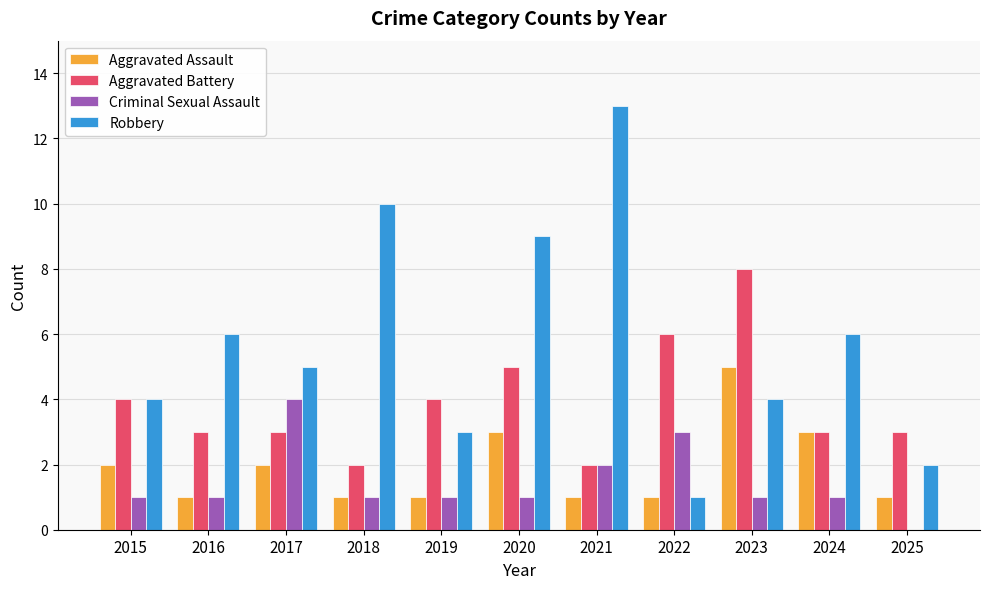

What is the total value across all series at 2015?

11